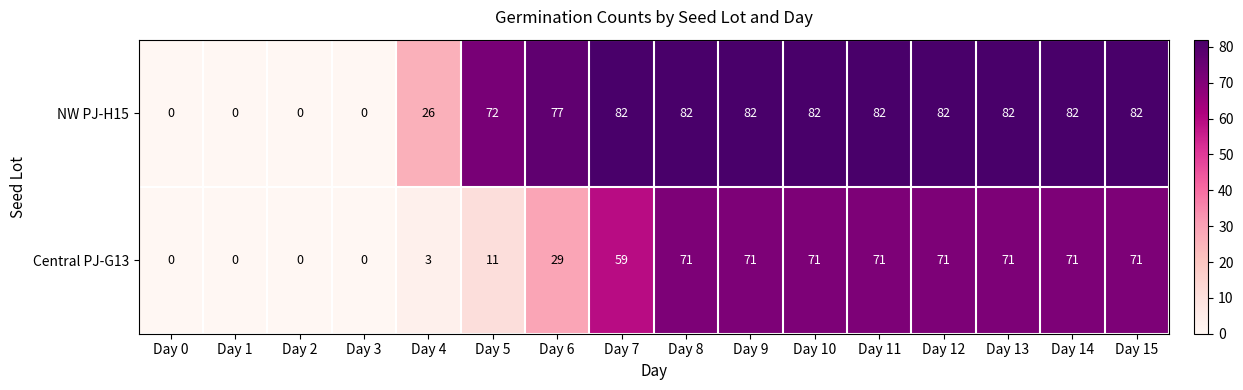

Is the value of NW PJ-H15 at Day 8 greater than the value of Central PJ-G13 at Day 10?

Yes